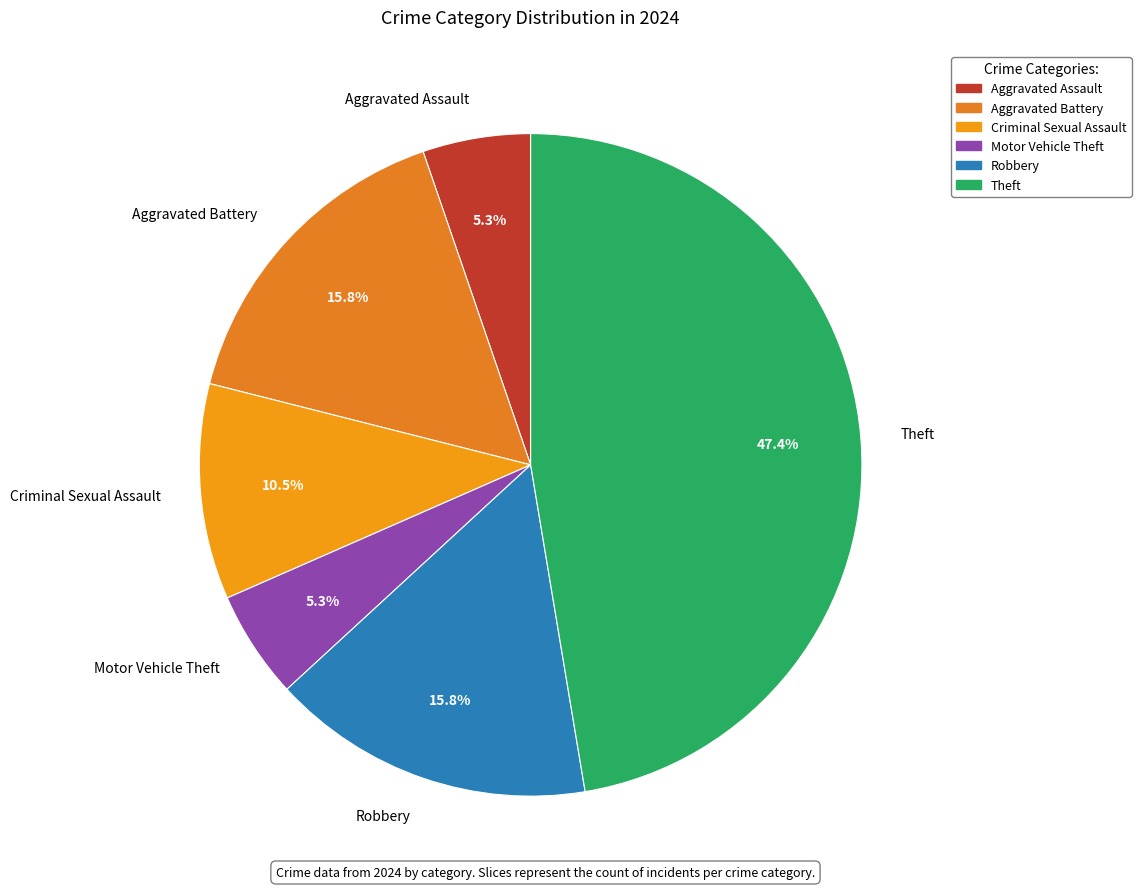

Approximately how many times larger is the value at Robbery compared to Aggravated Assault?

3.0